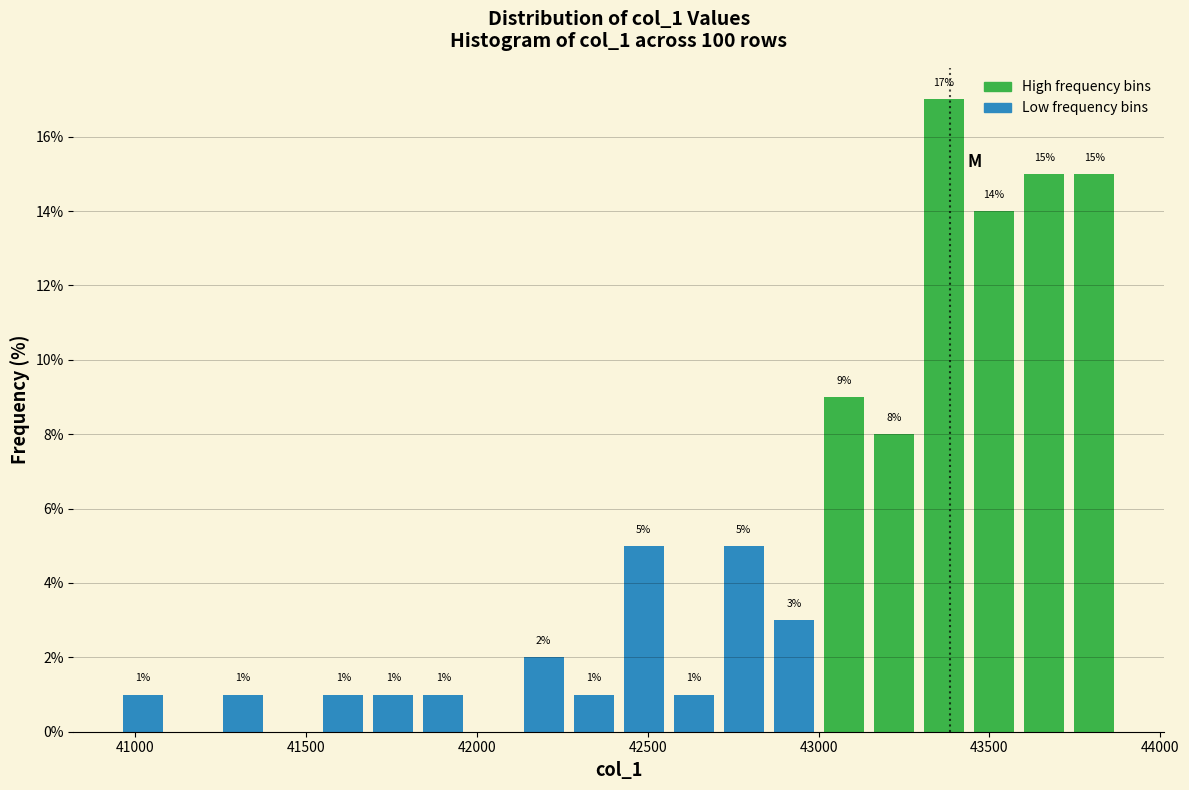

Read against the x-axis, roughly where is the centre of the tallest bar?

43350